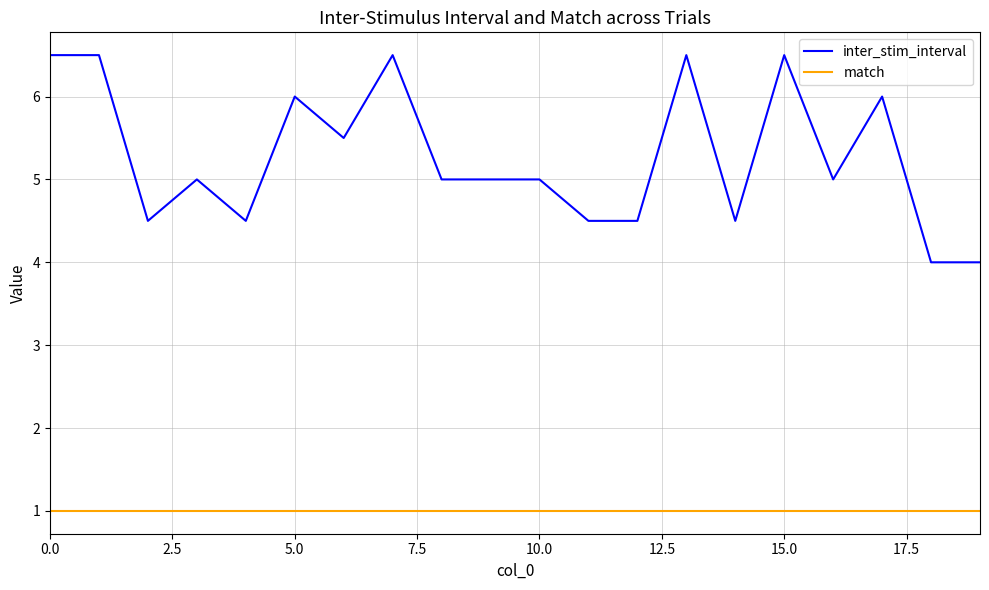

True or false: match and inter_stim_interval cross at least once.

False